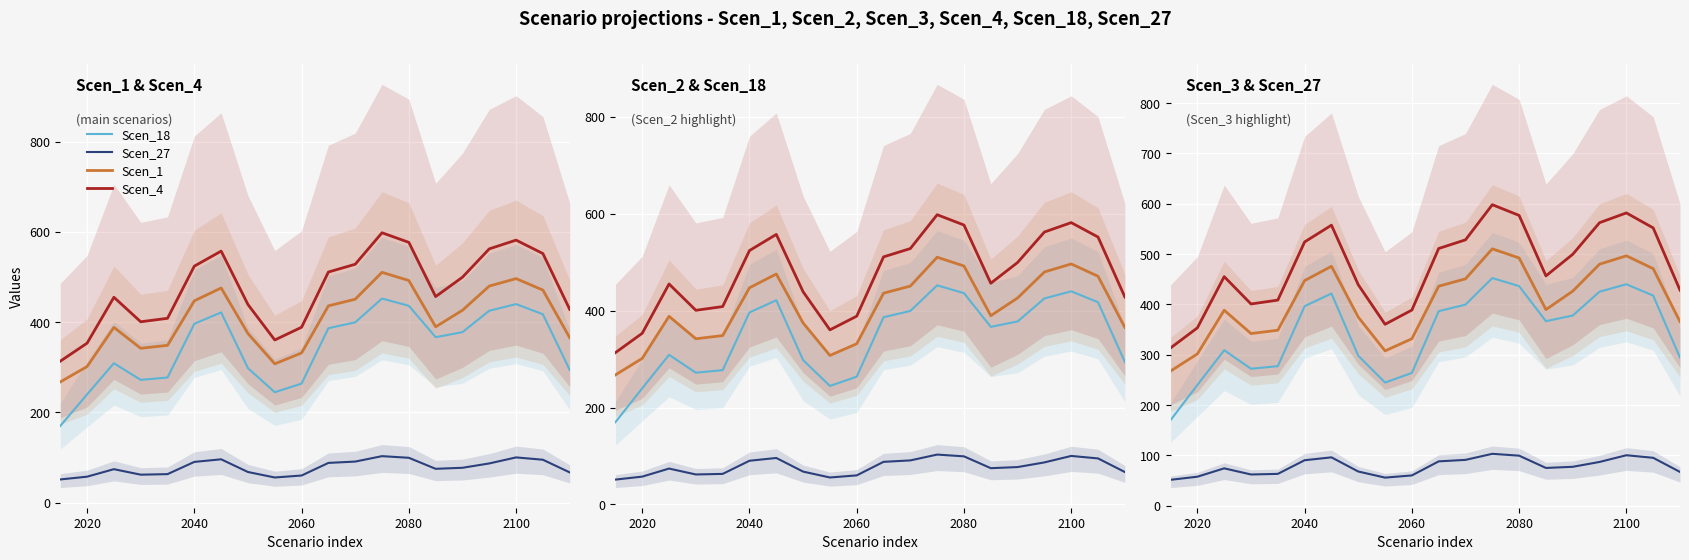

The value of Scen_1 at 2060 is 331.7. True or false?

True